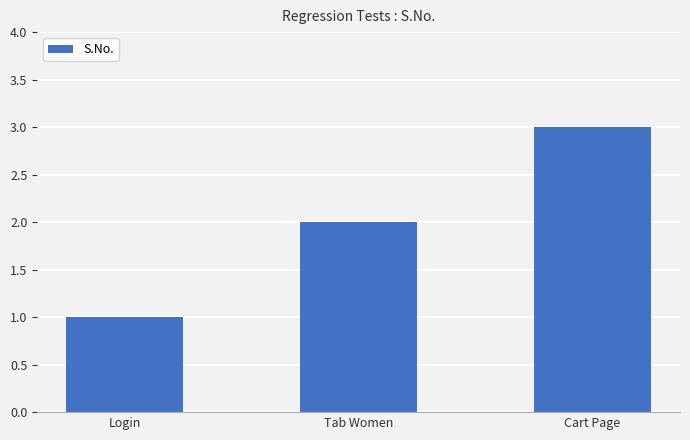

What is the change in value from Tab Women to Cart Page?

+1